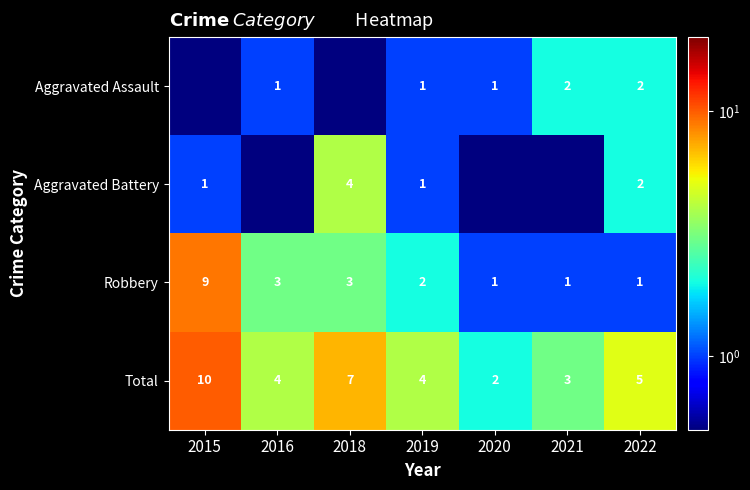

What is the maximum value for Robbery?

9.0